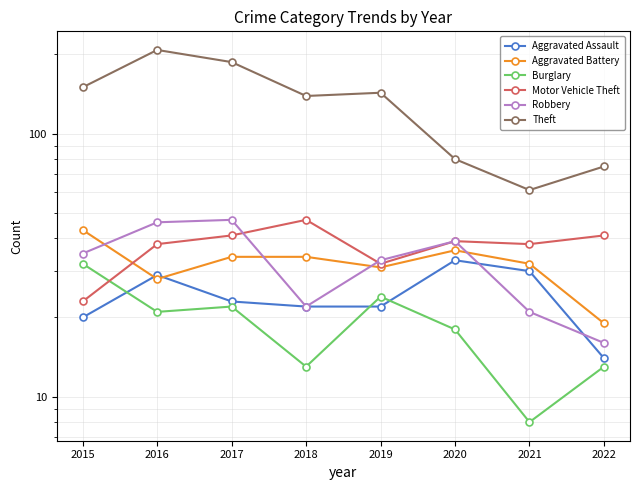

What is the sum of all Motor Vehicle Theft values?

299